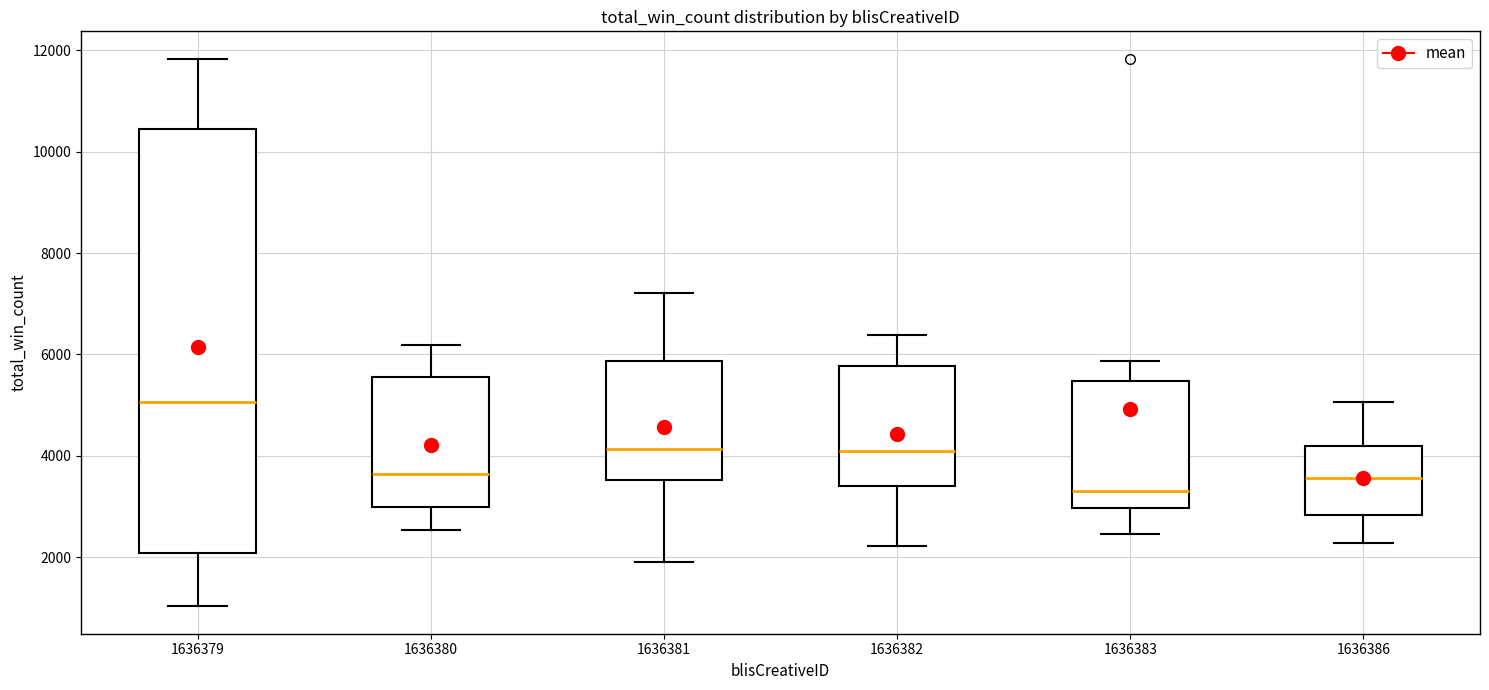

Reading left to right, read every box against the y-axis: the position of its median line, the range the box covers, and the ends of its whiskers. The values are not printed on the chart, so give them approximately, as read against the axis.

1636379: median 5000, box 2000 to 10400, whiskers 1000 to 11800
1636380: median 3600, box 3000 to 5600, whiskers 2600 to 6200
1636381: median 4200, box 3600 to 5800, whiskers 2000 to 7200
1636382: median 4000, box 3400 to 5800, whiskers 2200 to 6400
1636383: median 3400, box 3000 to 5400, whiskers 2400 to 5800
1636386: median 3600, box 2800 to 4200, whiskers 2200 to 5000